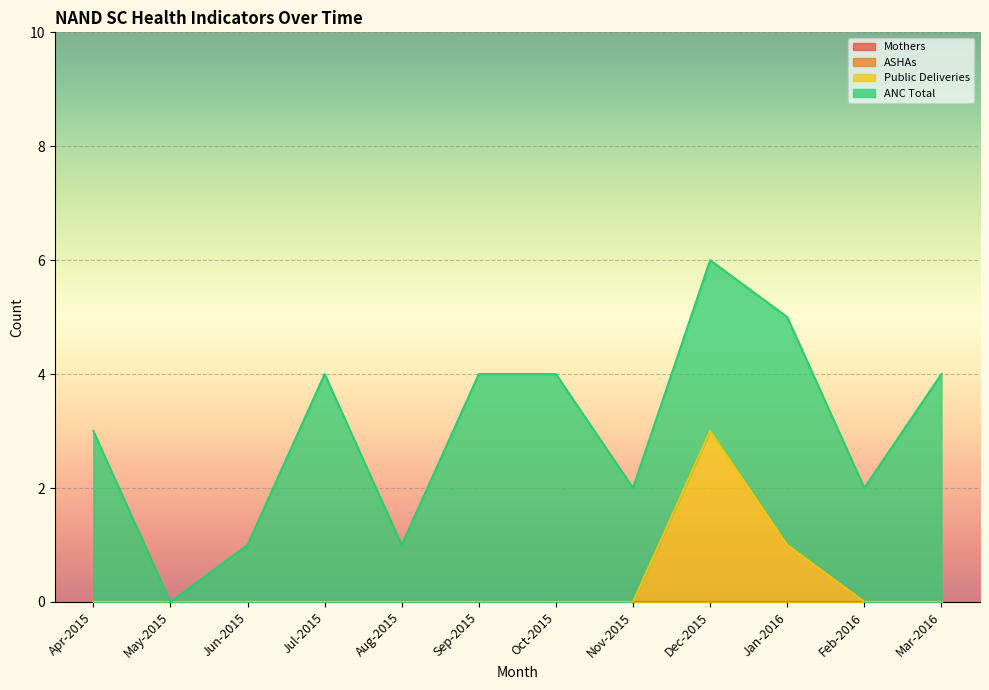

At how many categories does at least one series exceed 1?

9